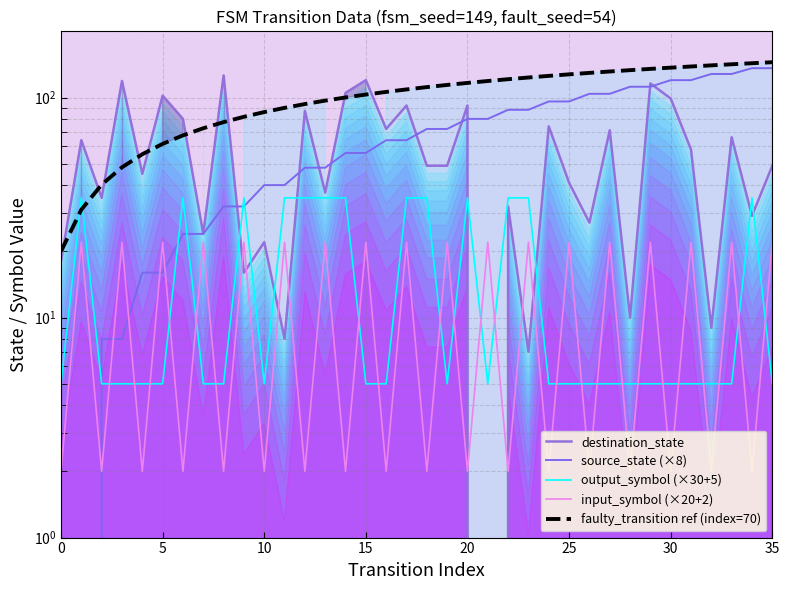

Which category has the lowest value across all series?

21